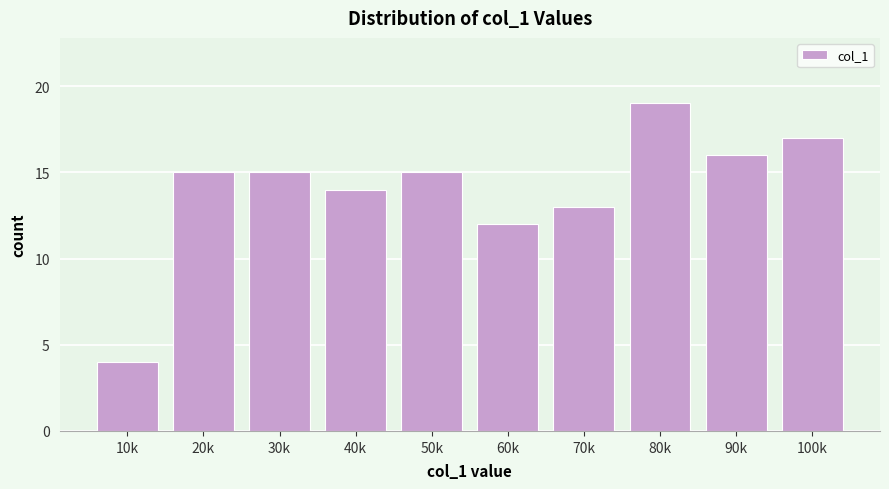

Reading left to right, transcribe all the data shown in this chart.

10k=4	20k=15	30k=15	40k=14	50k=15	60k=12	70k=13	80k=19	90k=16	100k=17